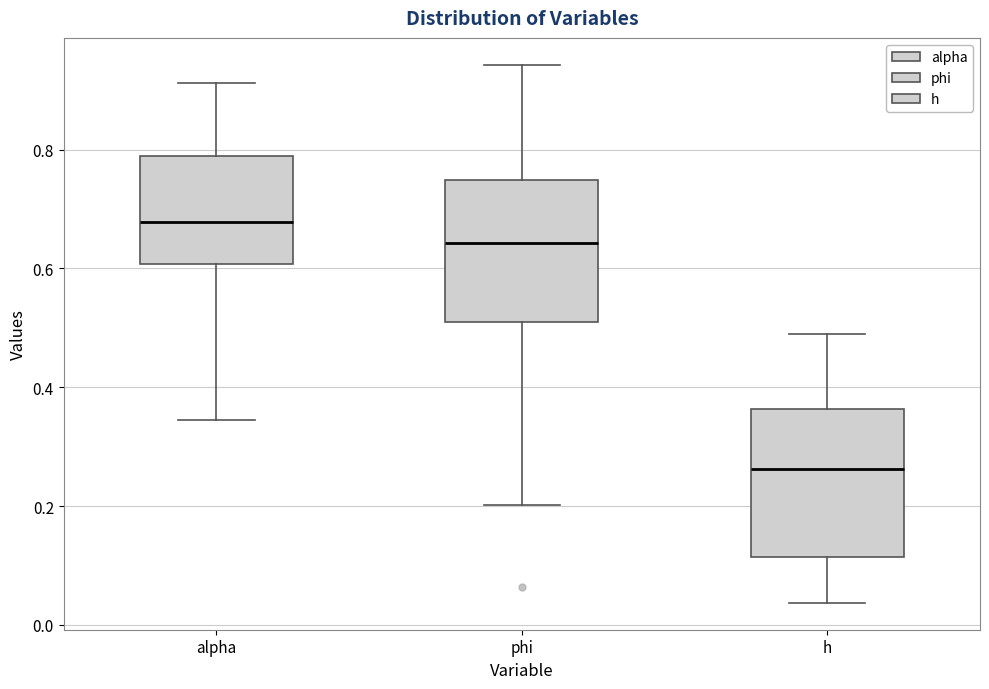

Reading left to right, transcribe this box plot: for each box, give where its median line is, the range the box spans, and where its two whiskers end, as read against the y-axis. The values are not printed on the chart, so give them approximately, as read against the axis.

alpha: median 0.68, box 0.60 to 0.78, whiskers 0.34 to 0.92
phi: median 0.64, box 0.50 to 0.74, whiskers 0.20 to 0.94
h: median 0.26, box 0.12 to 0.36, whiskers 0.04 to 0.48